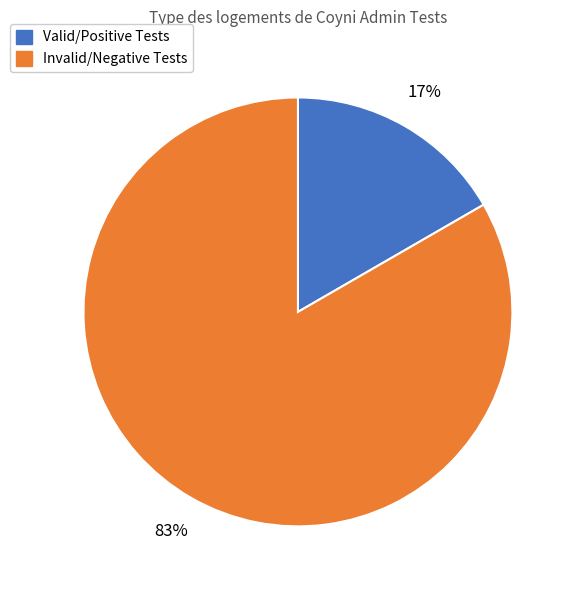

To the nearest percent, what is the average slice percentage?

50%